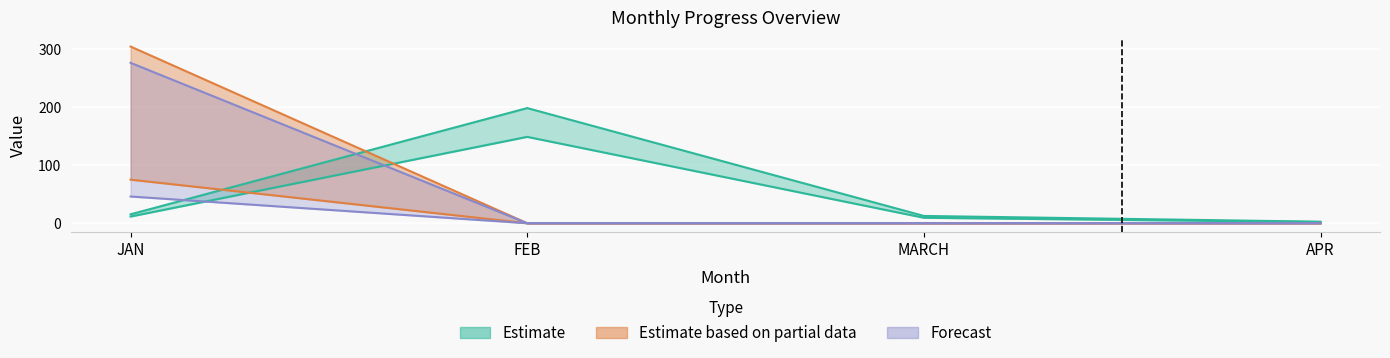

The Total Completed series shows 169.7 at APR. True or false?

False